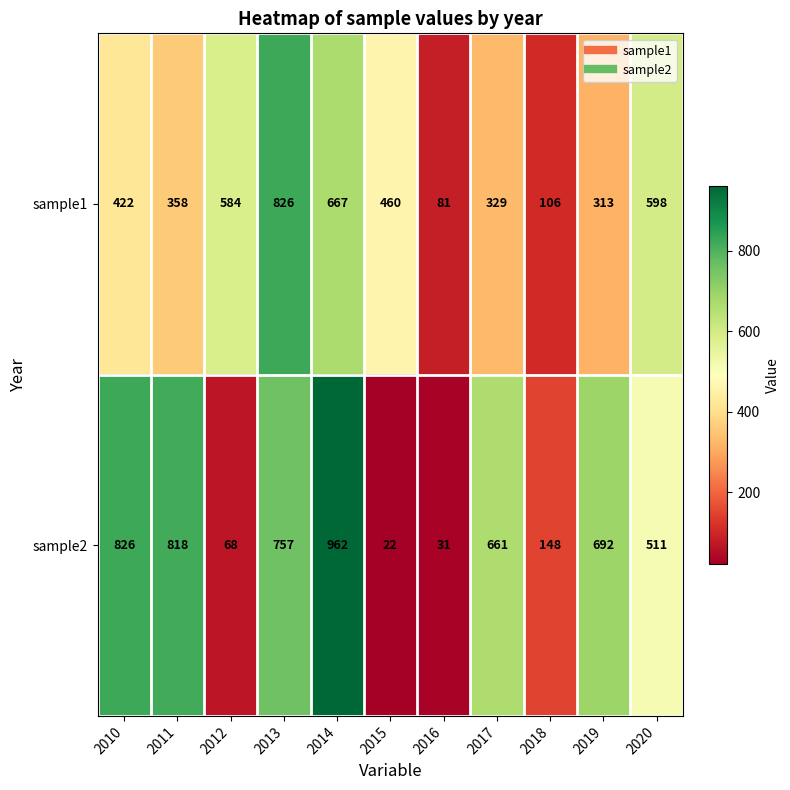

Rank the series by their maximum value, from highest to lowest.

sample2, sample1